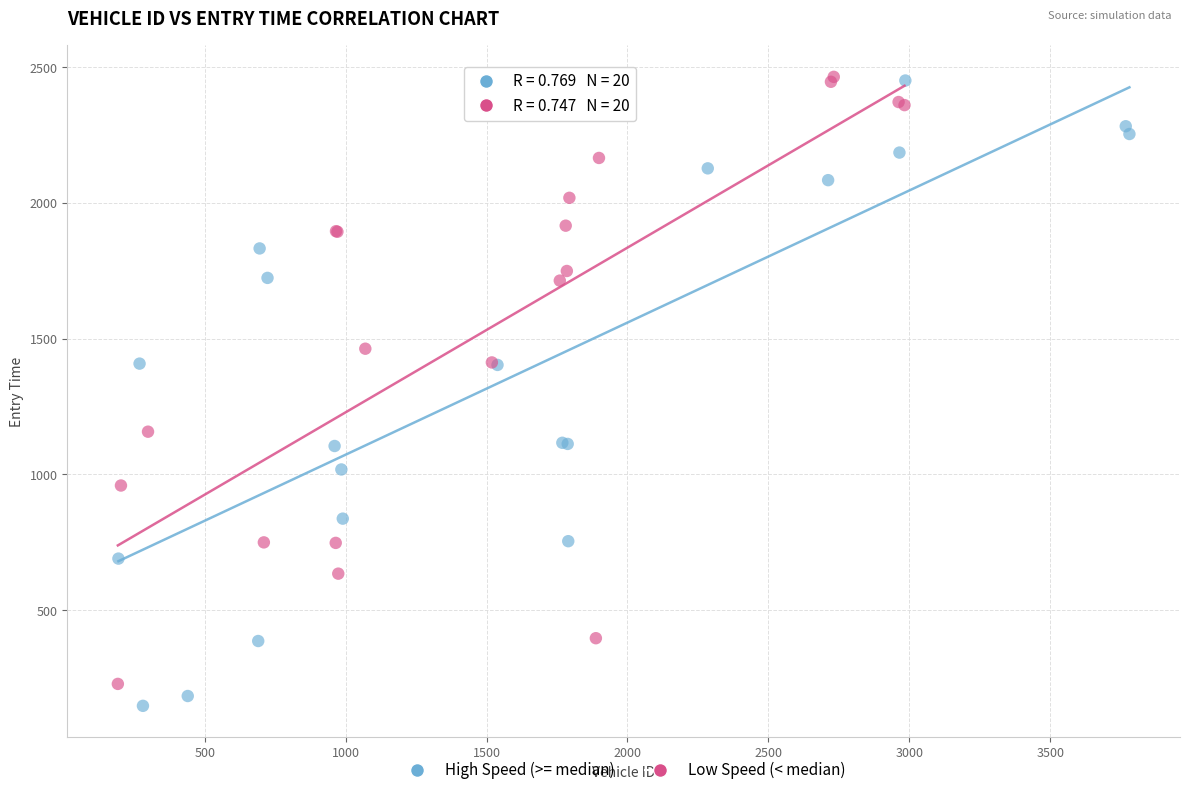

Which series reaches the minimum Y coordinate?

High Speed (>= median)